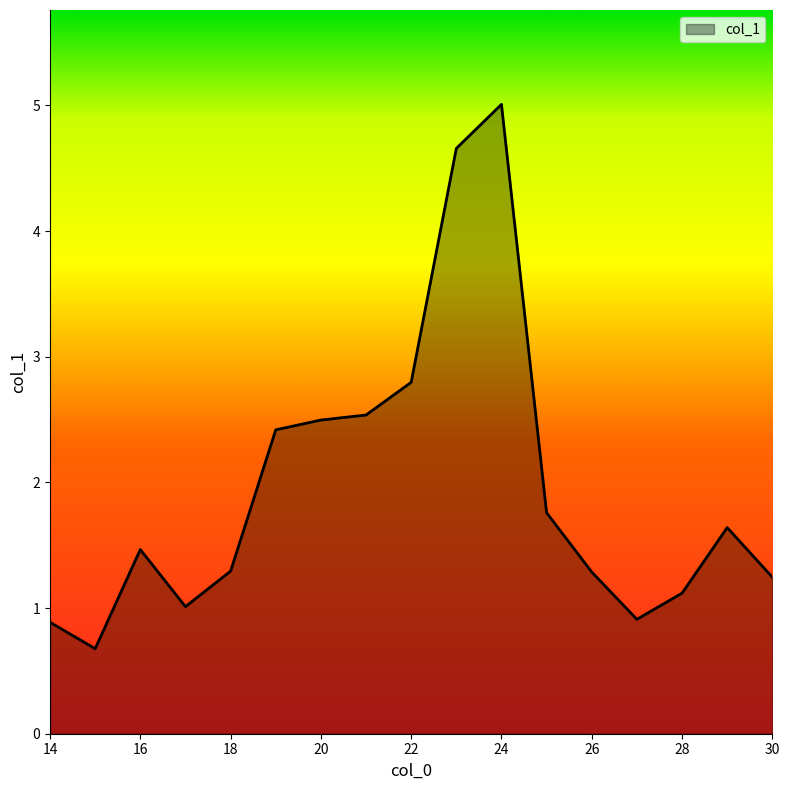

What is the difference between the maximum and minimum values?

4.3